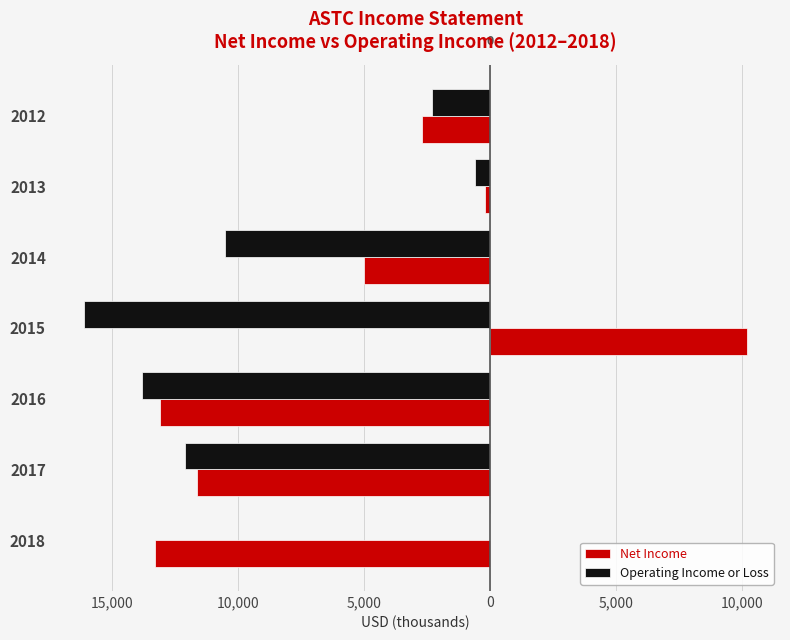

What are all the series names shown in the legend?

Net Income, Operating Income or Loss